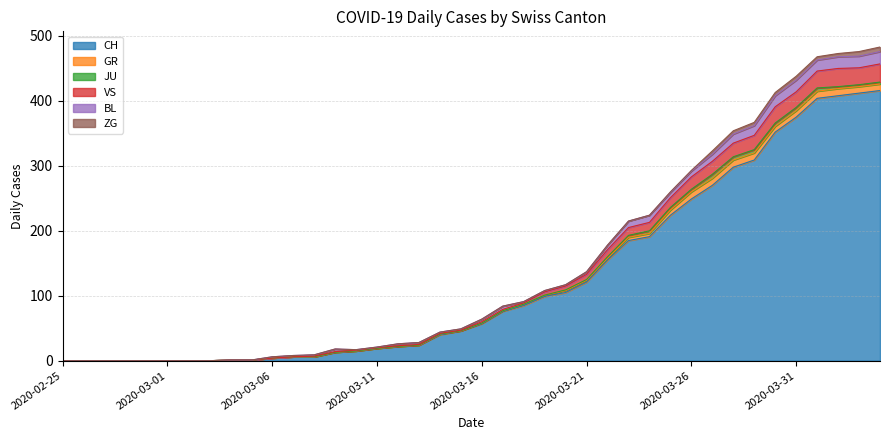

What is the total value across all series at 2020-04-02?

473